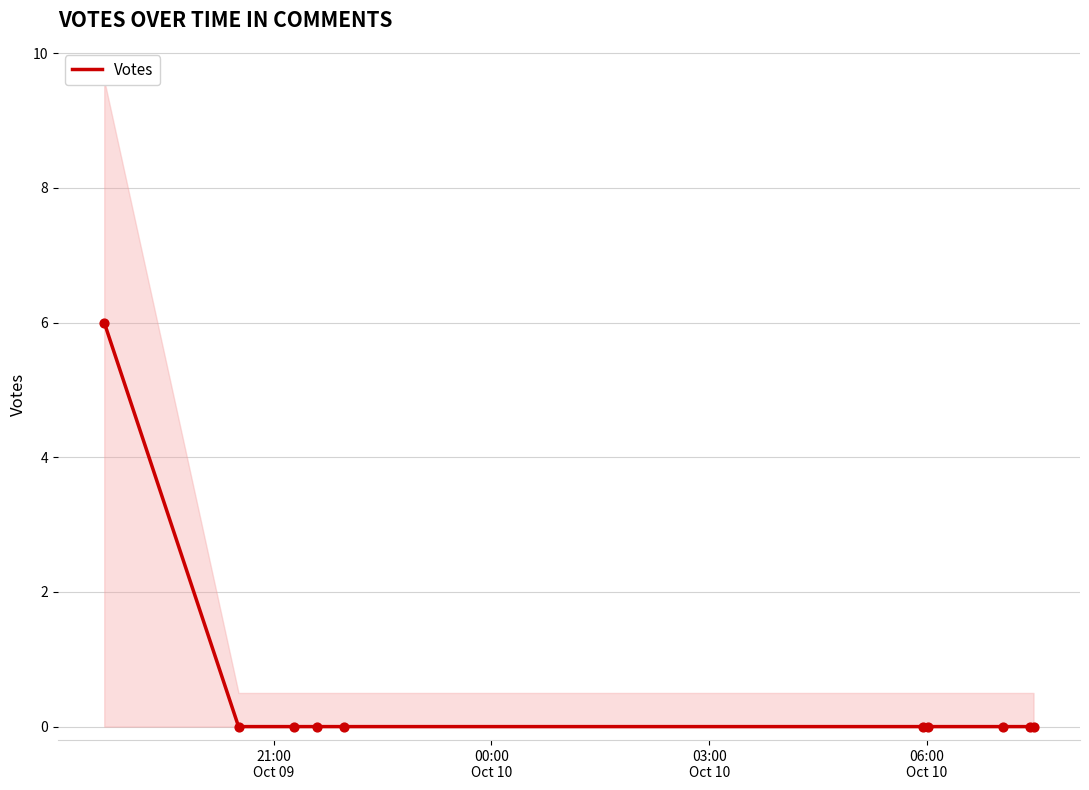

What is the highest value of the Votes series?

6